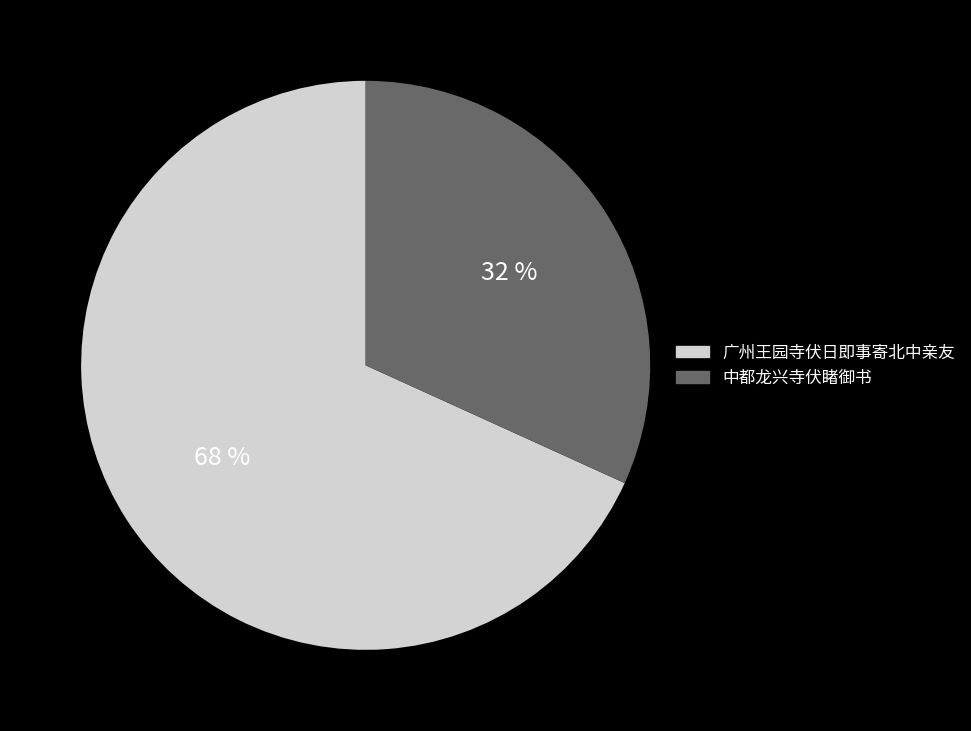

Do 广州王园寺伏日即事寄北中亲友 and 中都龙兴寺伏睹御书 together represent more than half of the pie?

Yes